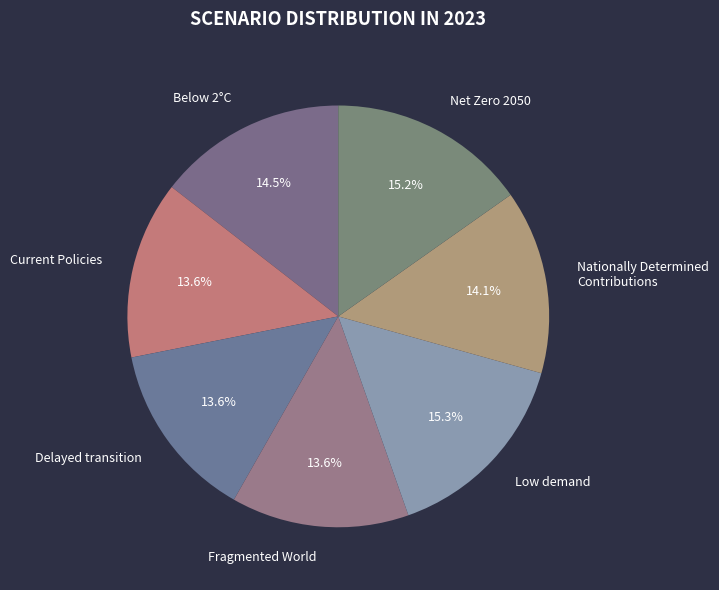

Which has a higher value, Low demand or Nationally Determined Contributions?

Low demand